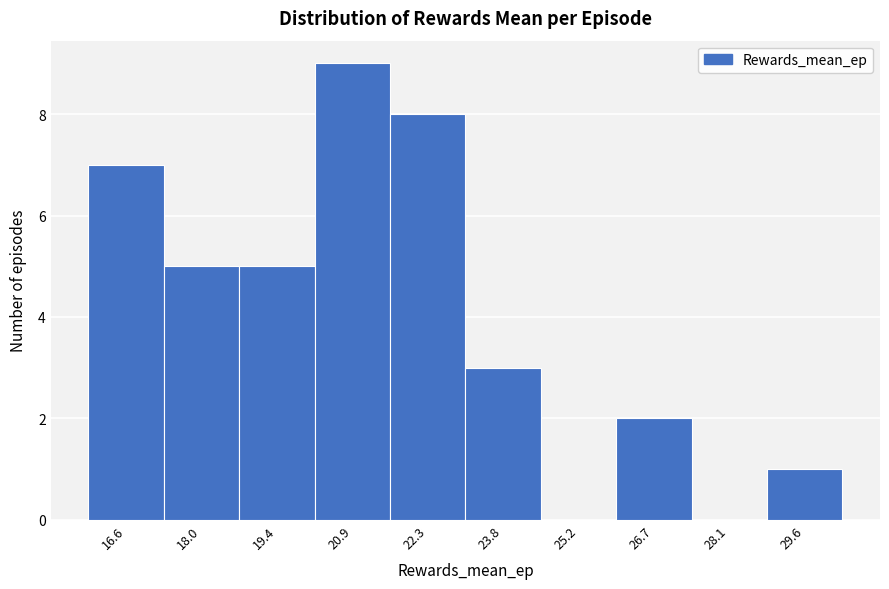

Reading left to right, what are all the values shown in this chart?

16.6=7	18.0=5	19.4=5	20.9=9	22.3=8	23.8=3	25.2=0	26.7=2	28.1=0	29.6=1